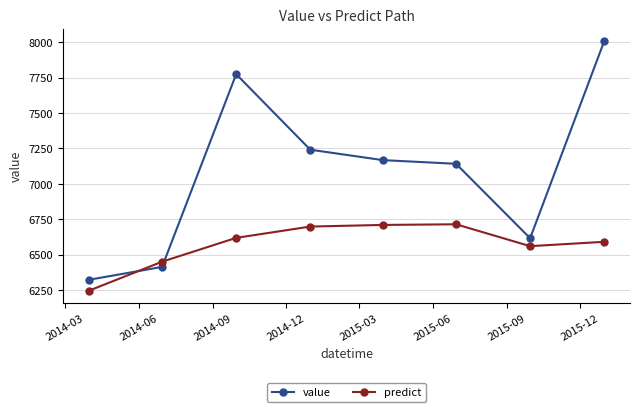

True or false: value and predict intersect in this chart.

True